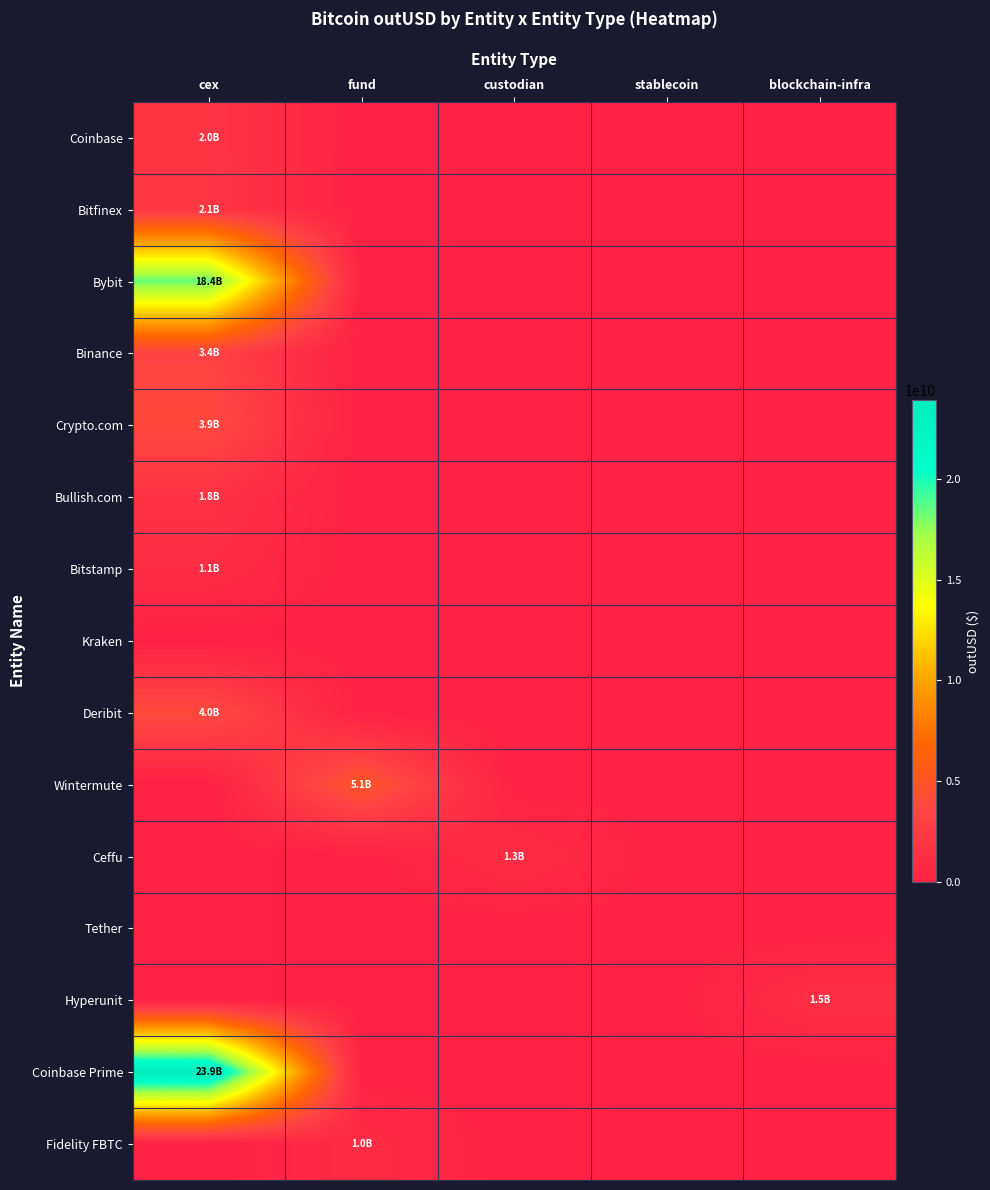

Between fund and custodian, which is larger?

fund